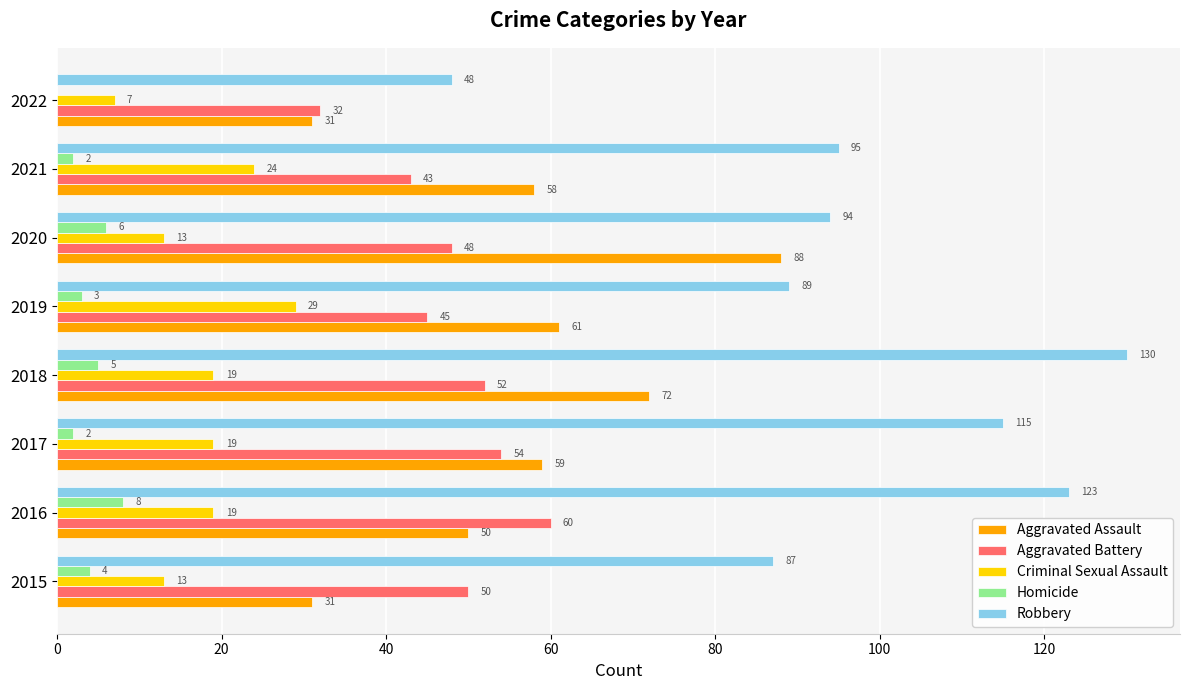

Between 2019 and 2021, which series saw the biggest shift?

Robbery